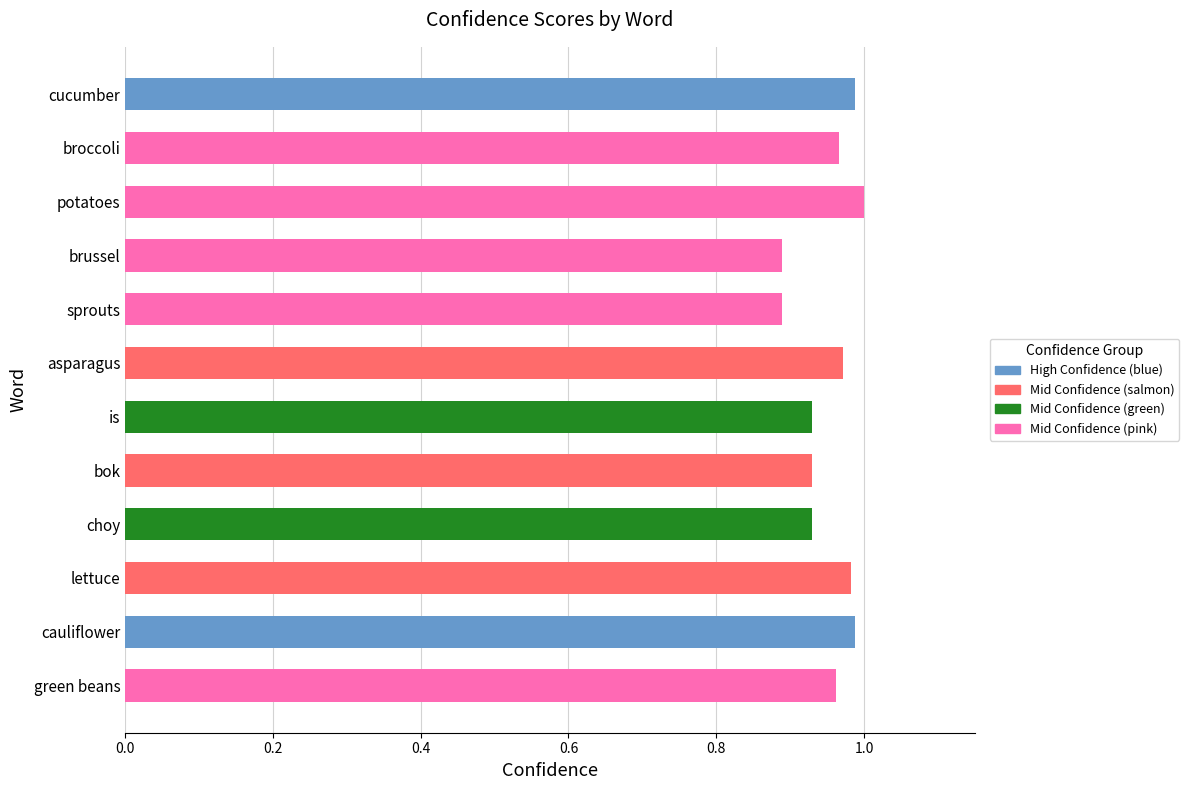

Does the chart contain any negative values?

No